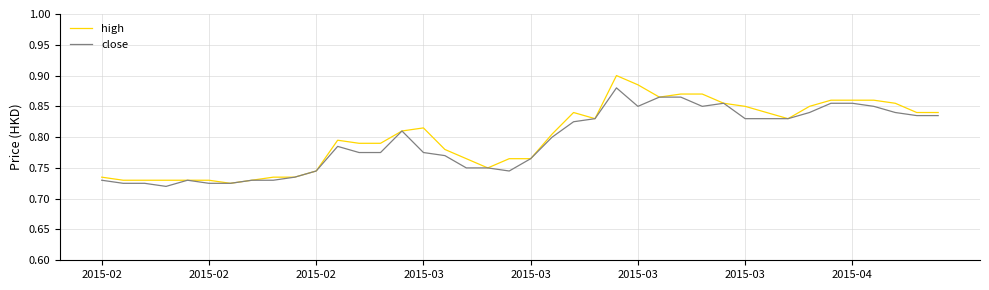

Rank the series by their maximum value, from lowest to highest.

close, high